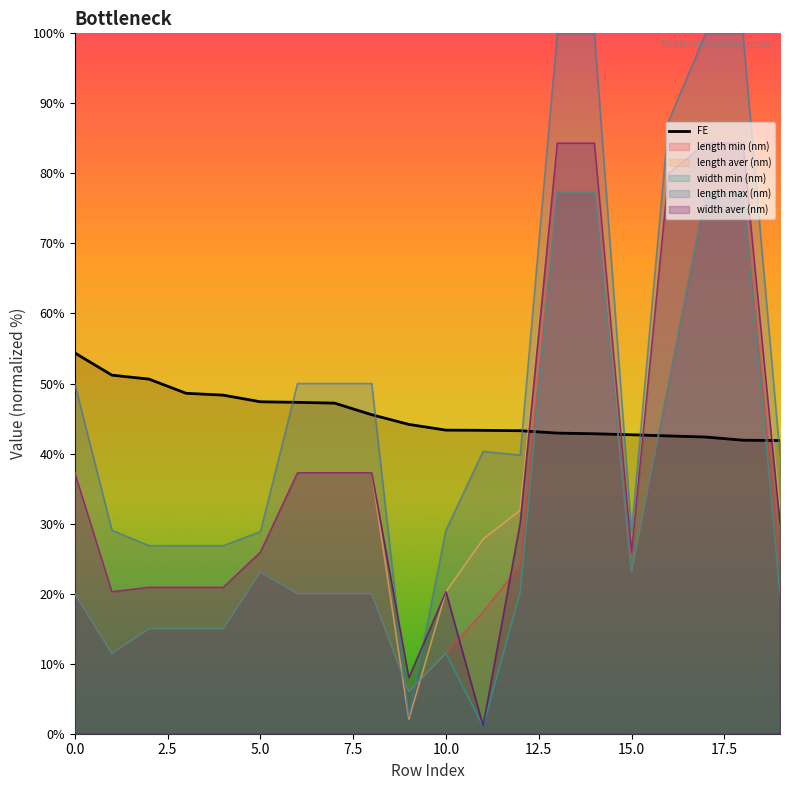

What is the minimum value for length aver (nm)?

2.1